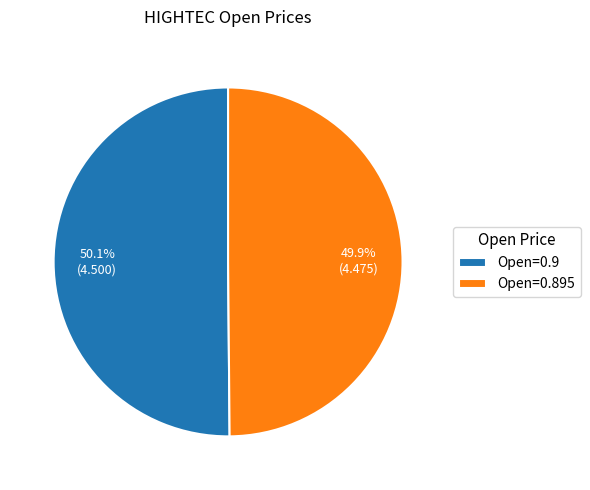

Is there any slice that represents more than half of the pie?

Yes